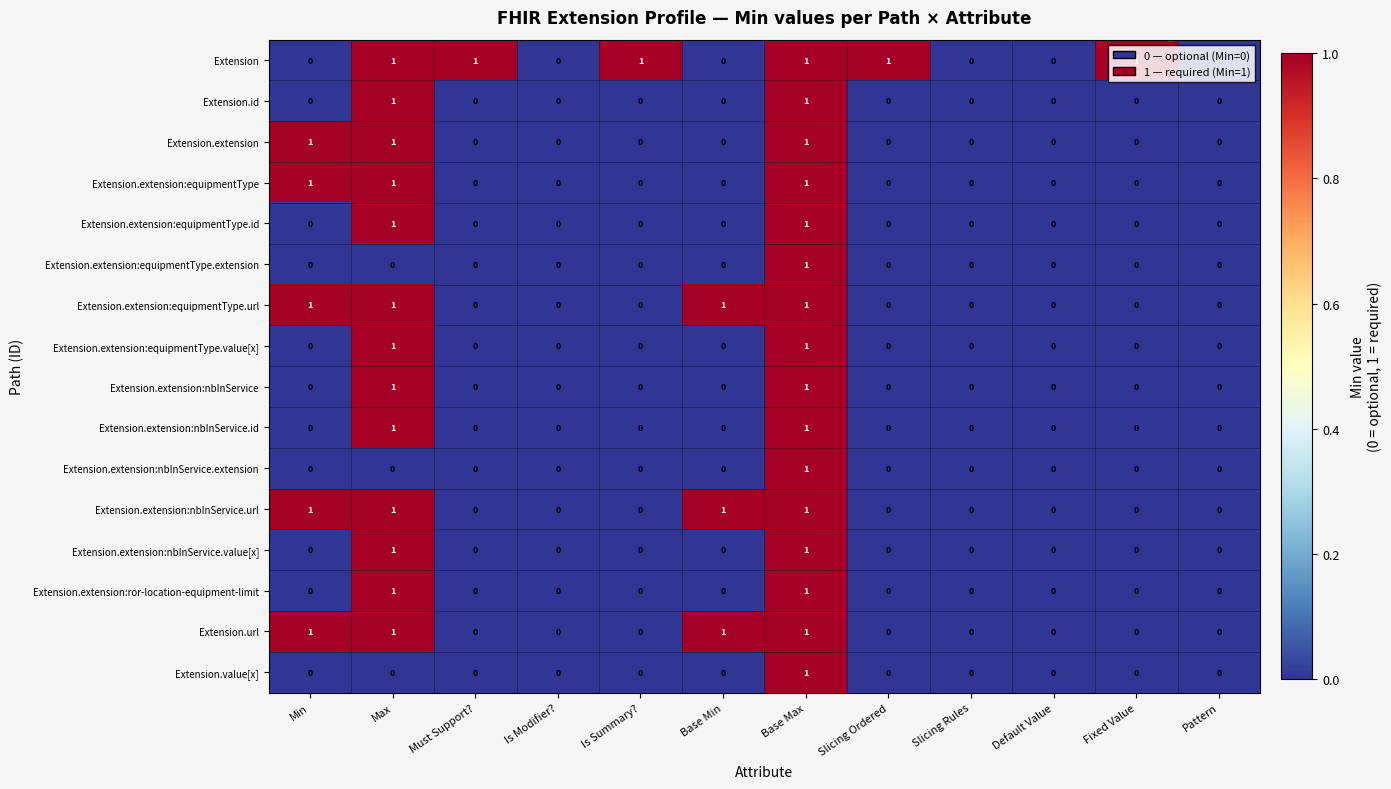

Which category has the highest value in the Extension.value[x] series?

Base Max